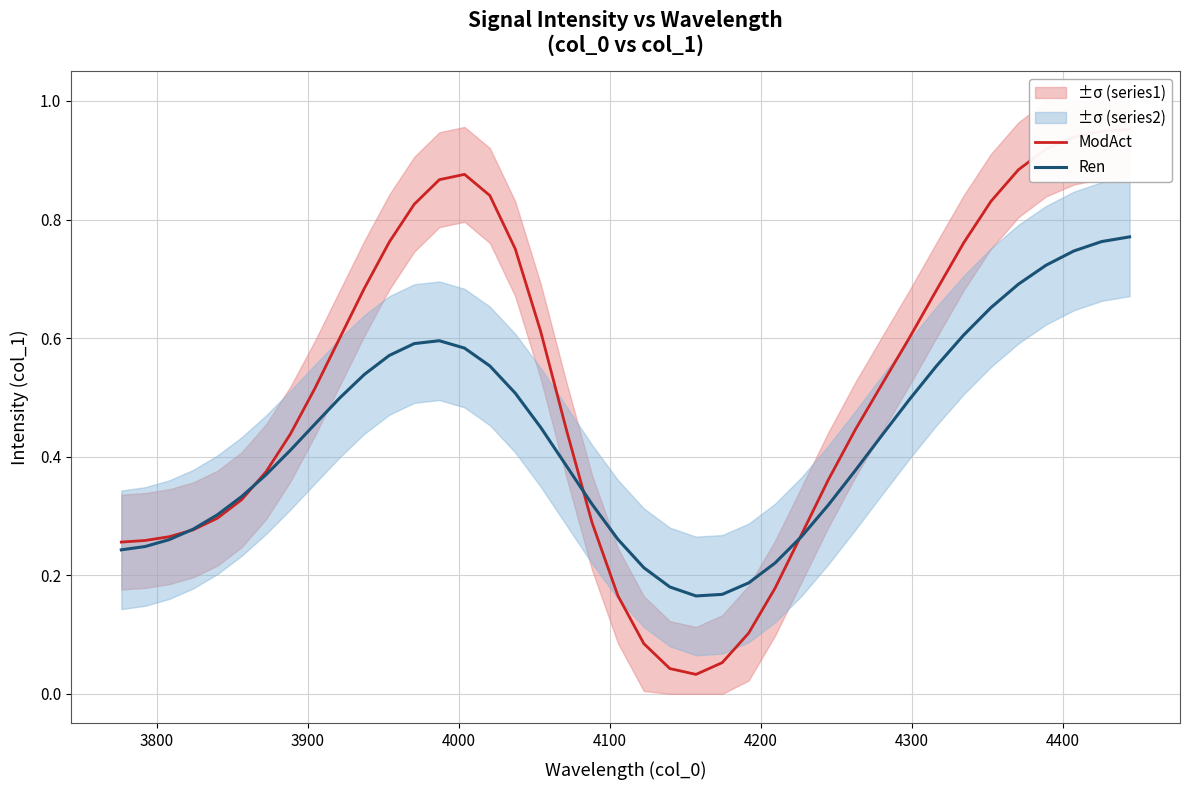

Which series has the largest total across all categories?

ModAct